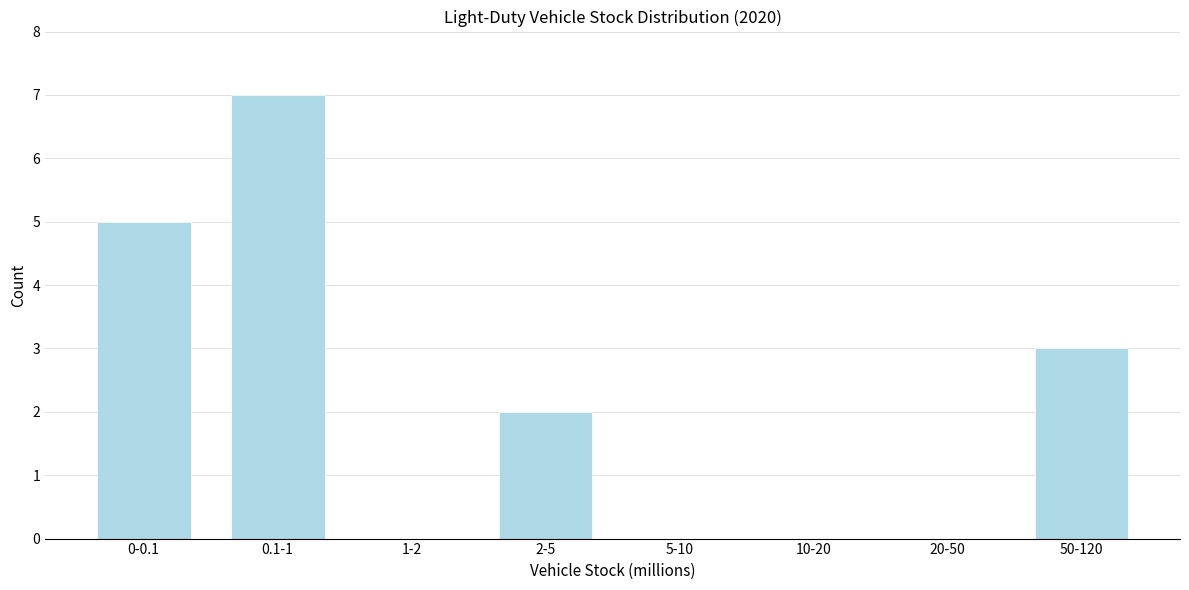

Reading left to right, transcribe all the data shown in this chart.

0-0.1=5	0.1-1=7	1-2=0	2-5=2	5-10=0	10-20=0	20-50=0	50-120=3